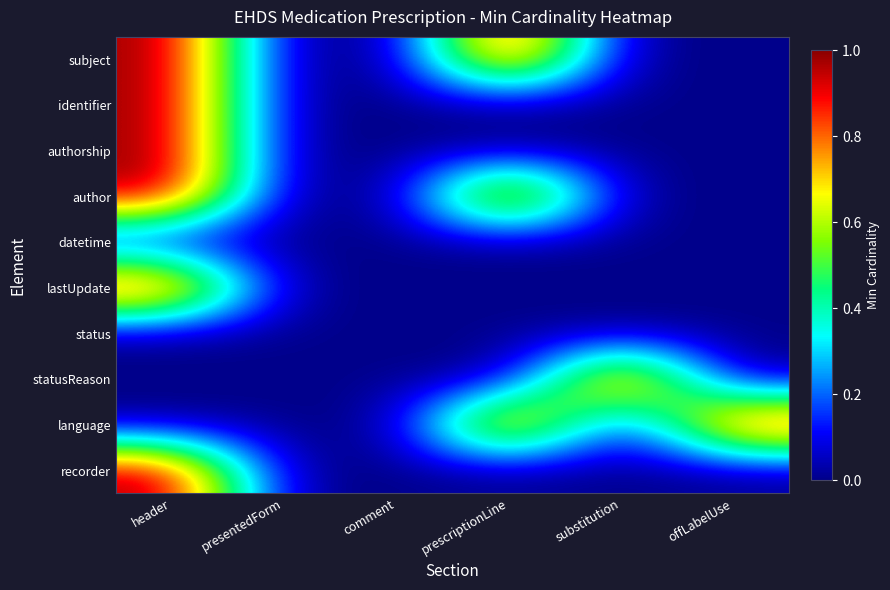

Reading left to right, what are all the values shown in this chart?

subject: header=1	presentedForm=0	comment=0	prescriptionLine=1	substitution=0	offLabelUse=0
identifier: header=1	presentedForm=0	comment=0	prescriptionLine=0	substitution=0	offLabelUse=0
authorship: header=1	presentedForm=0	comment=0	prescriptionLine=0	substitution=0	offLabelUse=0
author: header=1	presentedForm=0	comment=0	prescriptionLine=1	substitution=0	offLabelUse=0
datetime: header=0	presentedForm=0	comment=0	prescriptionLine=0	substitution=0	offLabelUse=0
lastUpdate: header=1	presentedForm=0	comment=0	prescriptionLine=0	substitution=0	offLabelUse=0
status: header=0	presentedForm=0	comment=0	prescriptionLine=0	substitution=0	offLabelUse=0
statusReason: header=0	presentedForm=0	comment=0	prescriptionLine=0	substitution=1	offLabelUse=0
language: header=0	presentedForm=0	comment=0	prescriptionLine=1	substitution=0	offLabelUse=1
recorder: header=1	presentedForm=0	comment=0	prescriptionLine=0	substitution=0	offLabelUse=0